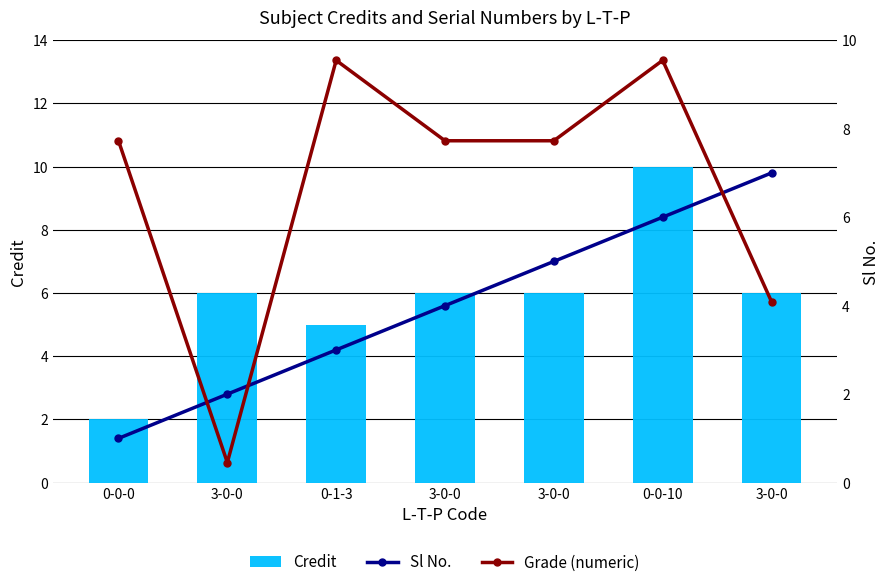

What is the difference between the Grade (numeric) values at 3-0-0 and 0-0-10?

5